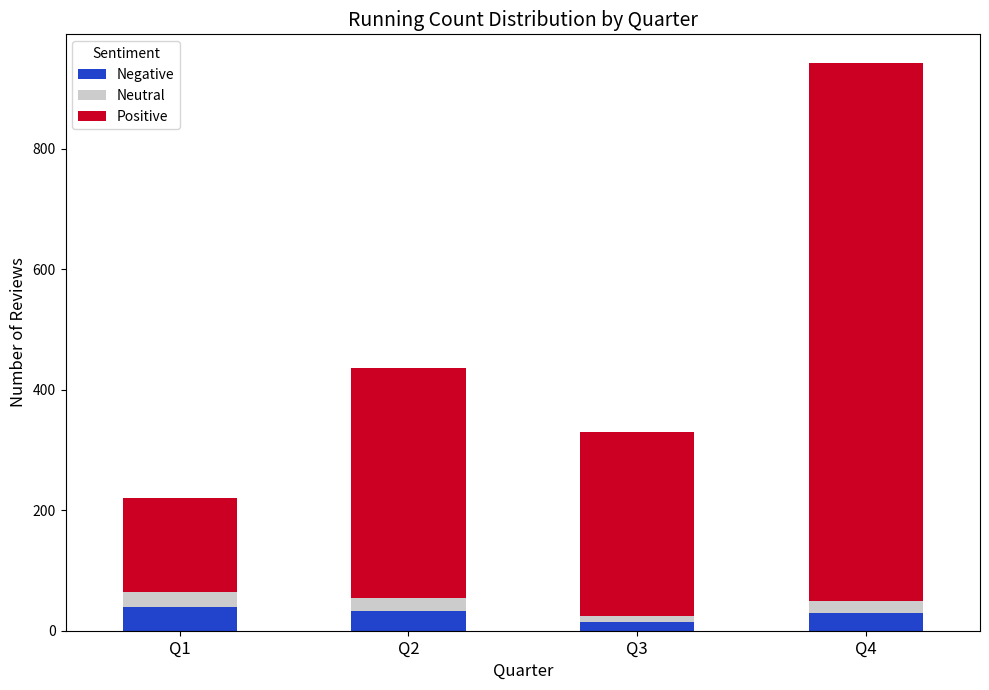

What is the maximum value for Negative?

39